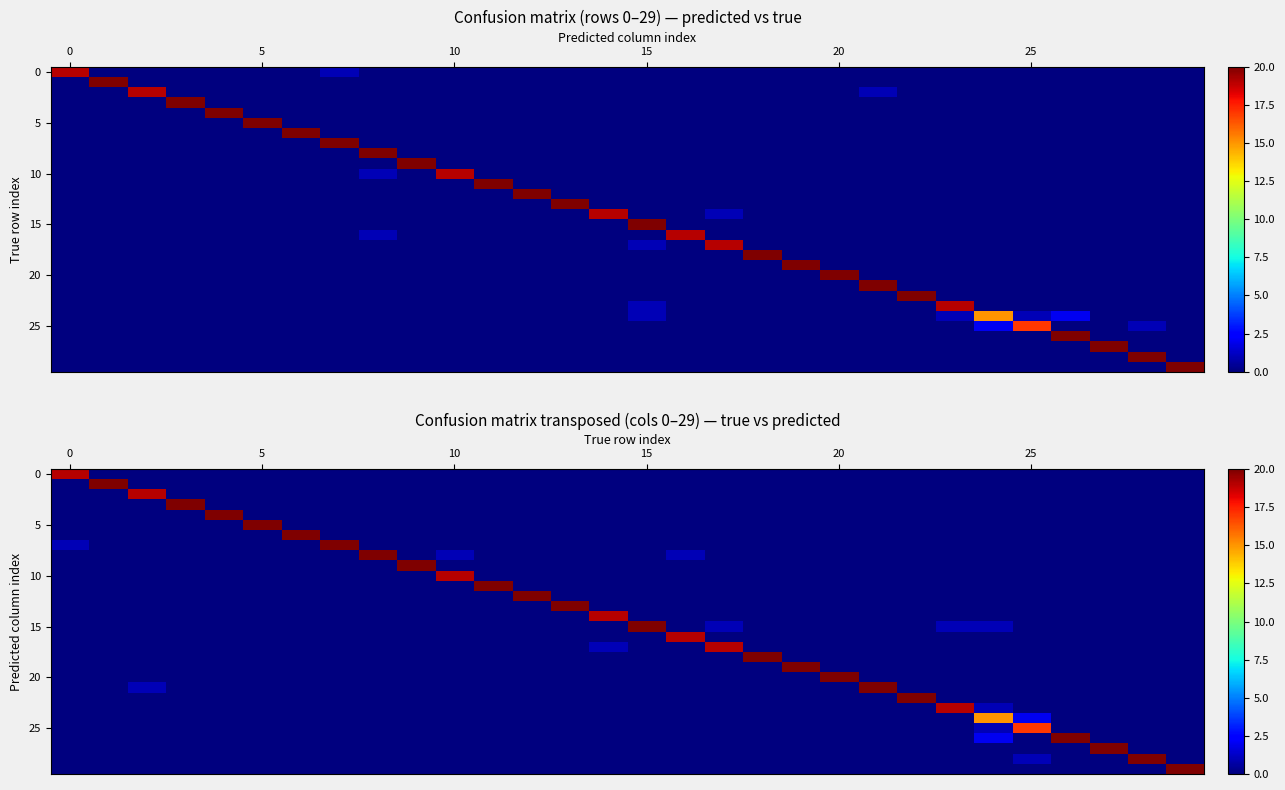

True or false: 20 has a value of 0 at 0.

True